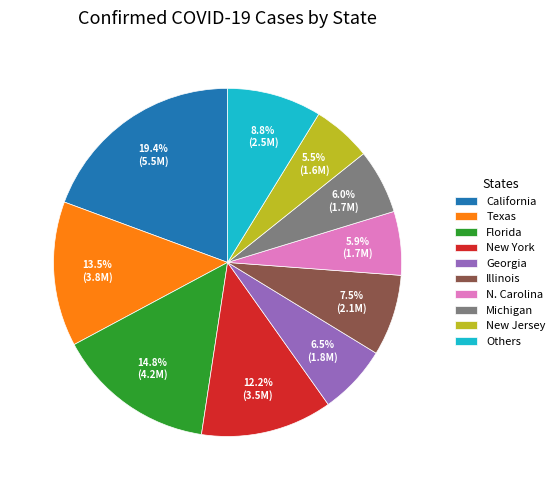

Which slice is the largest?

California